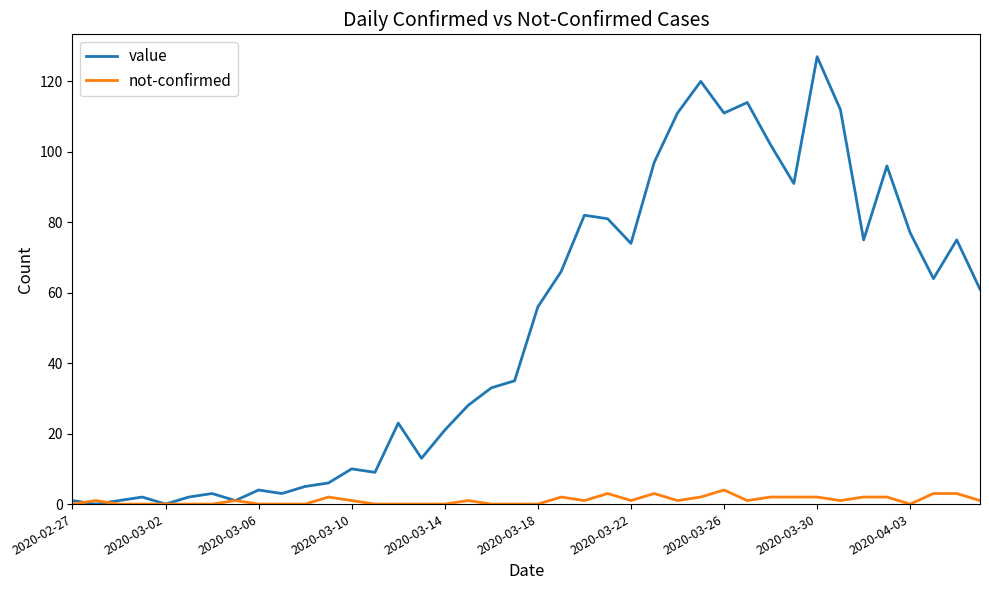

Does the chart display data point markers on the line(s)?

No